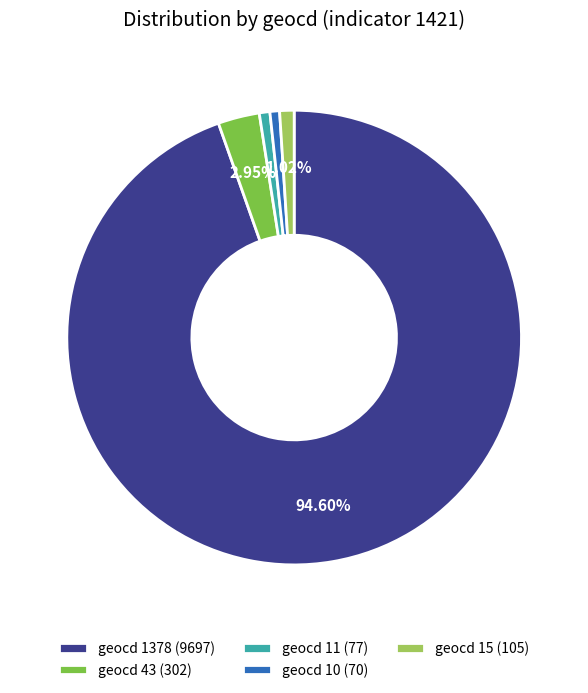

The geocd 43 slice represents 3% of the pie. True or false?

True